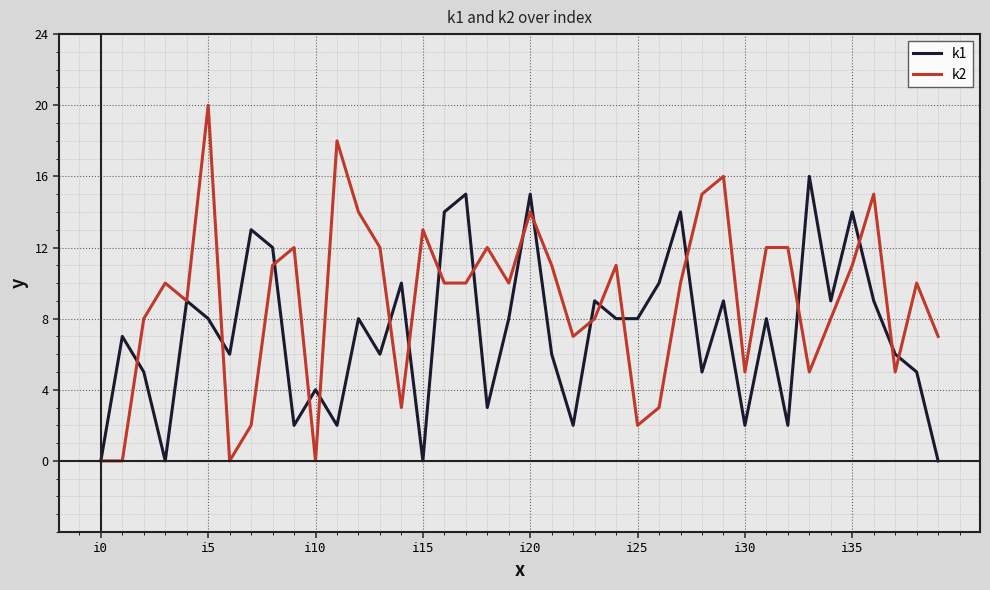

Which series has the largest total across all categories?

k2